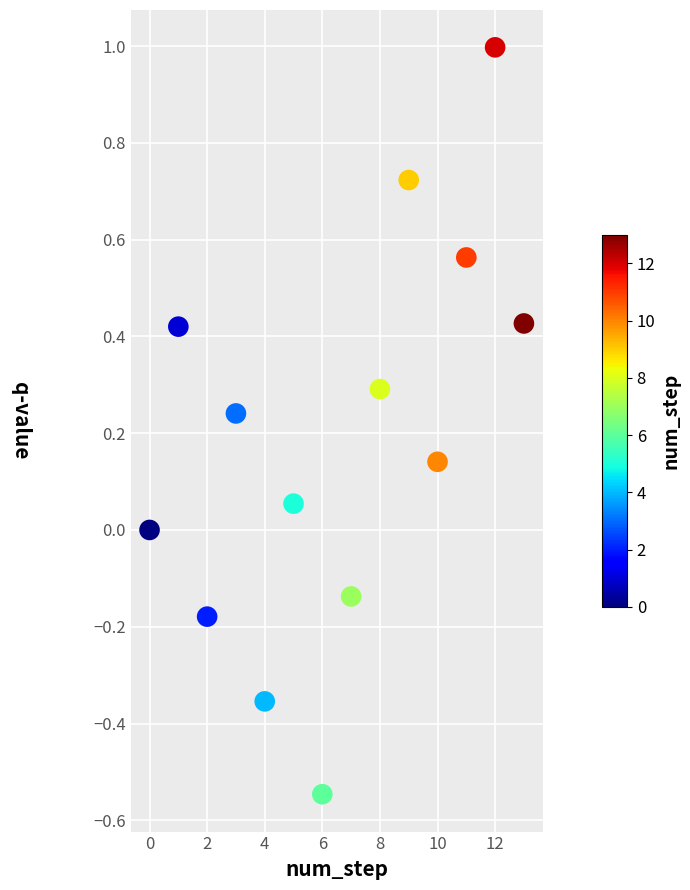

What is the range of Y values (max minus min)?

1.5